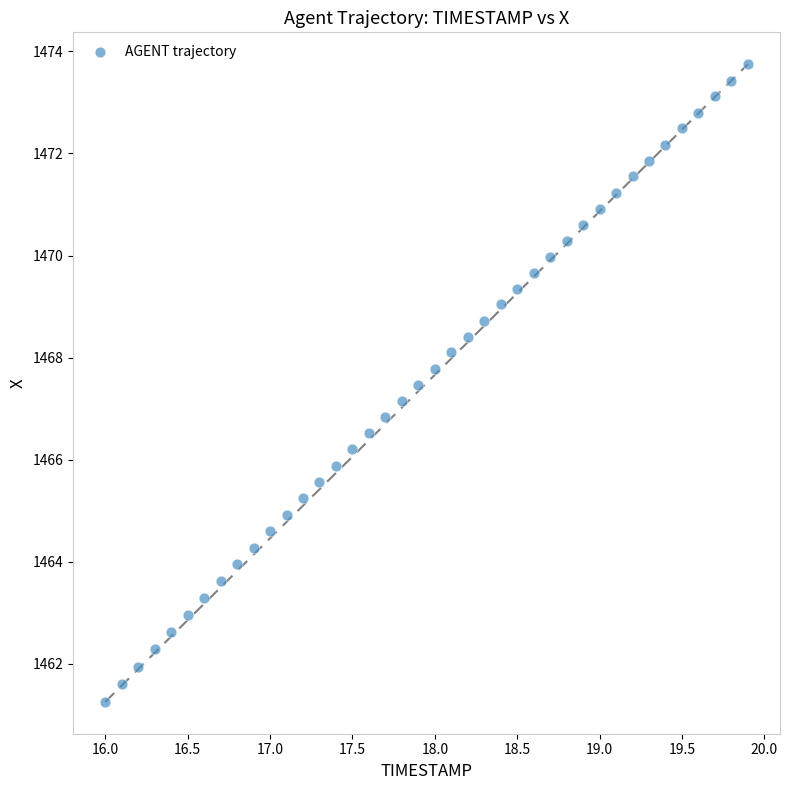

What is the range of Y values (max minus min)?

12.5